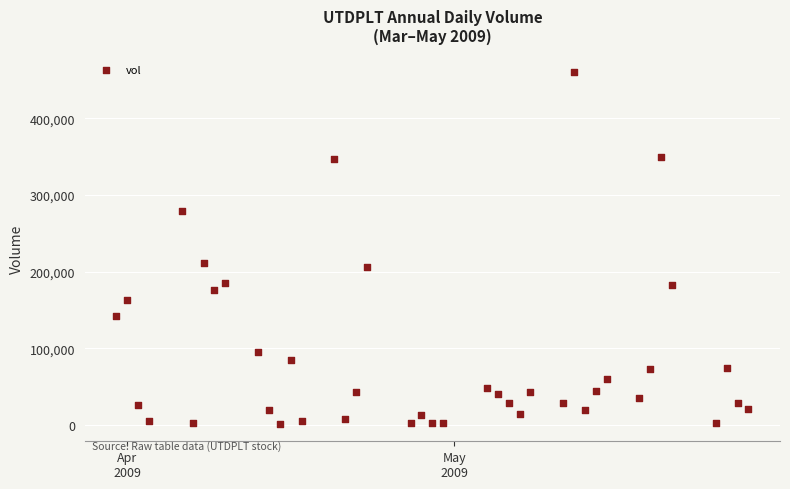

What is the range of X values (max minus min)?

58